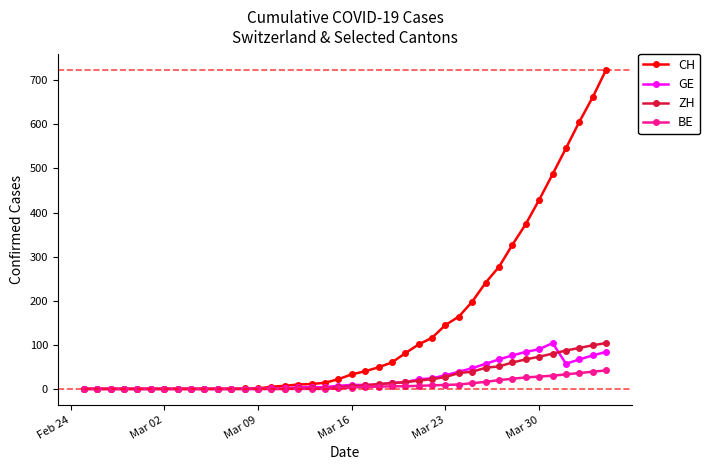

Which series has the widest spread of values?

CH